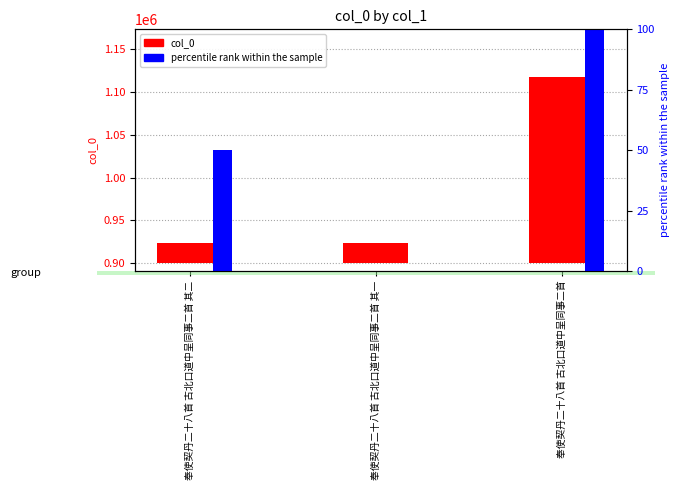

Which series has the widest spread of values?

col_0